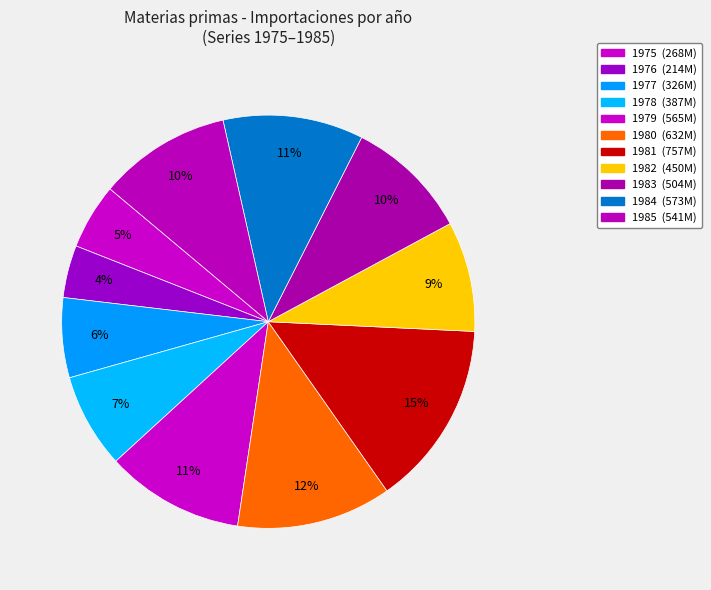

Is there a majority slice in this chart?

No